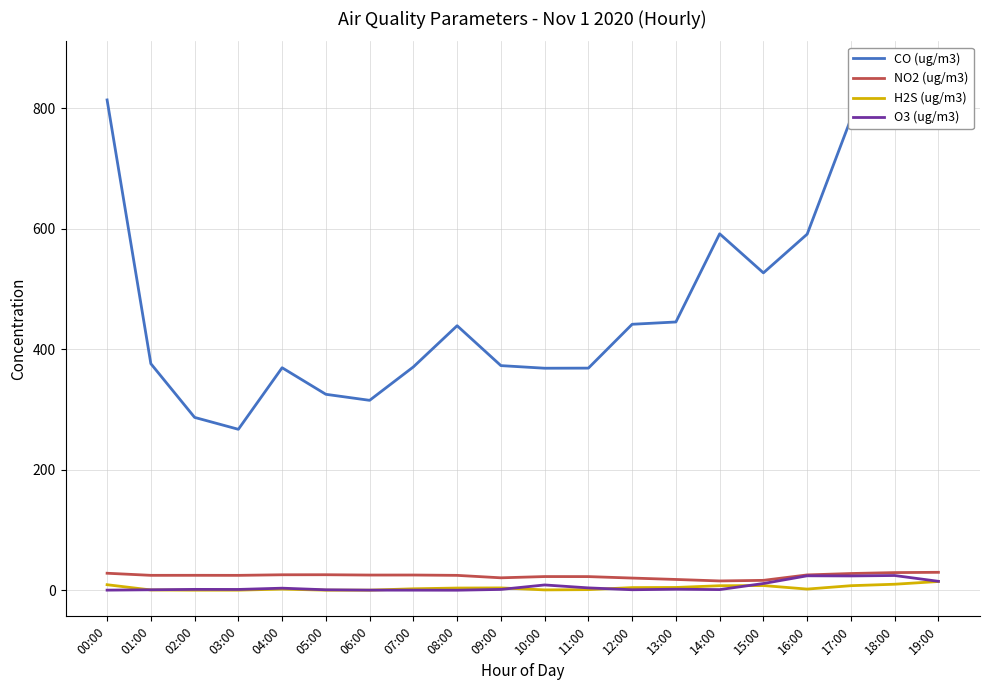

What is the lowest value of the NO2 (ug/m3) series?

15.4